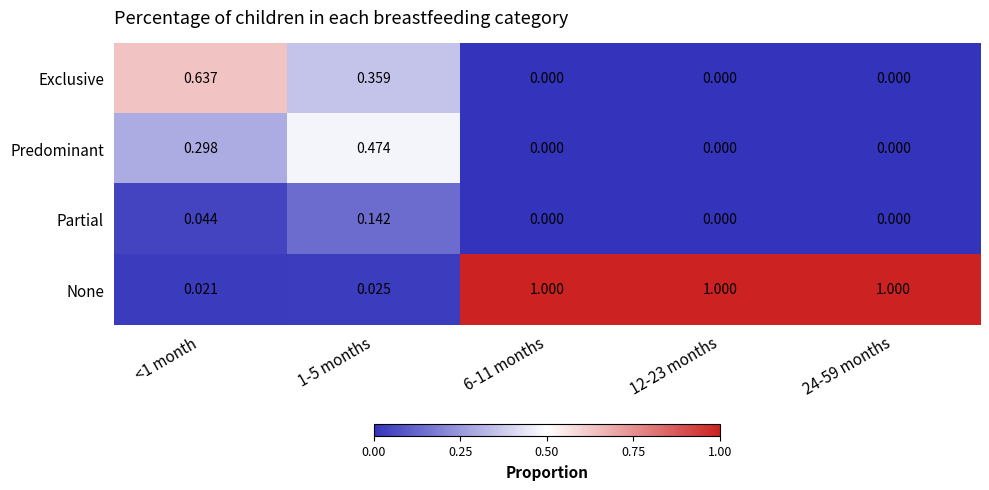

Is the value of Exclusive at <1 month greater than the value of Predominant at <1 month?

Yes